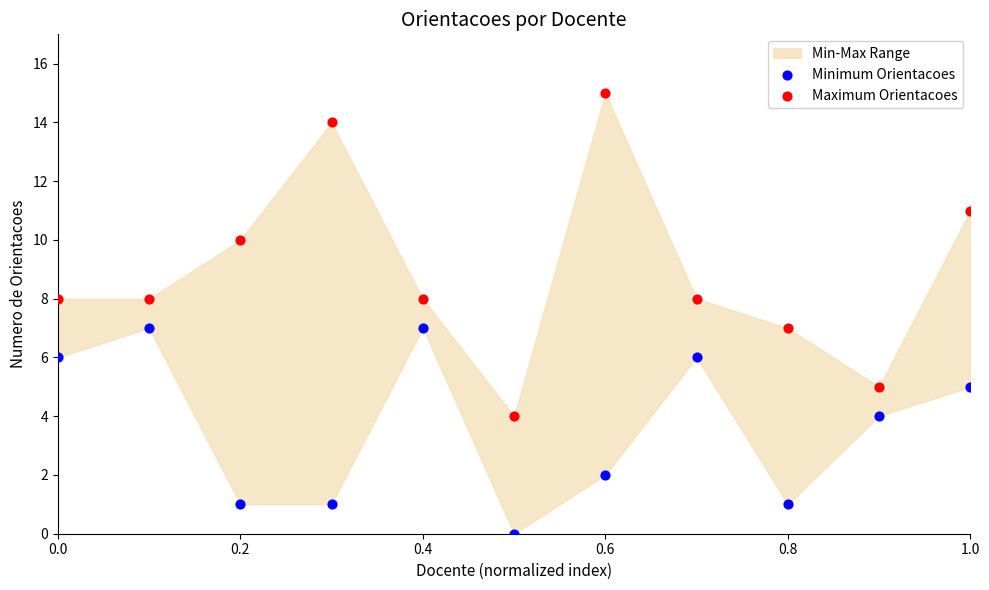

Which series contains the highest Y value?

Maximum Orientacoes